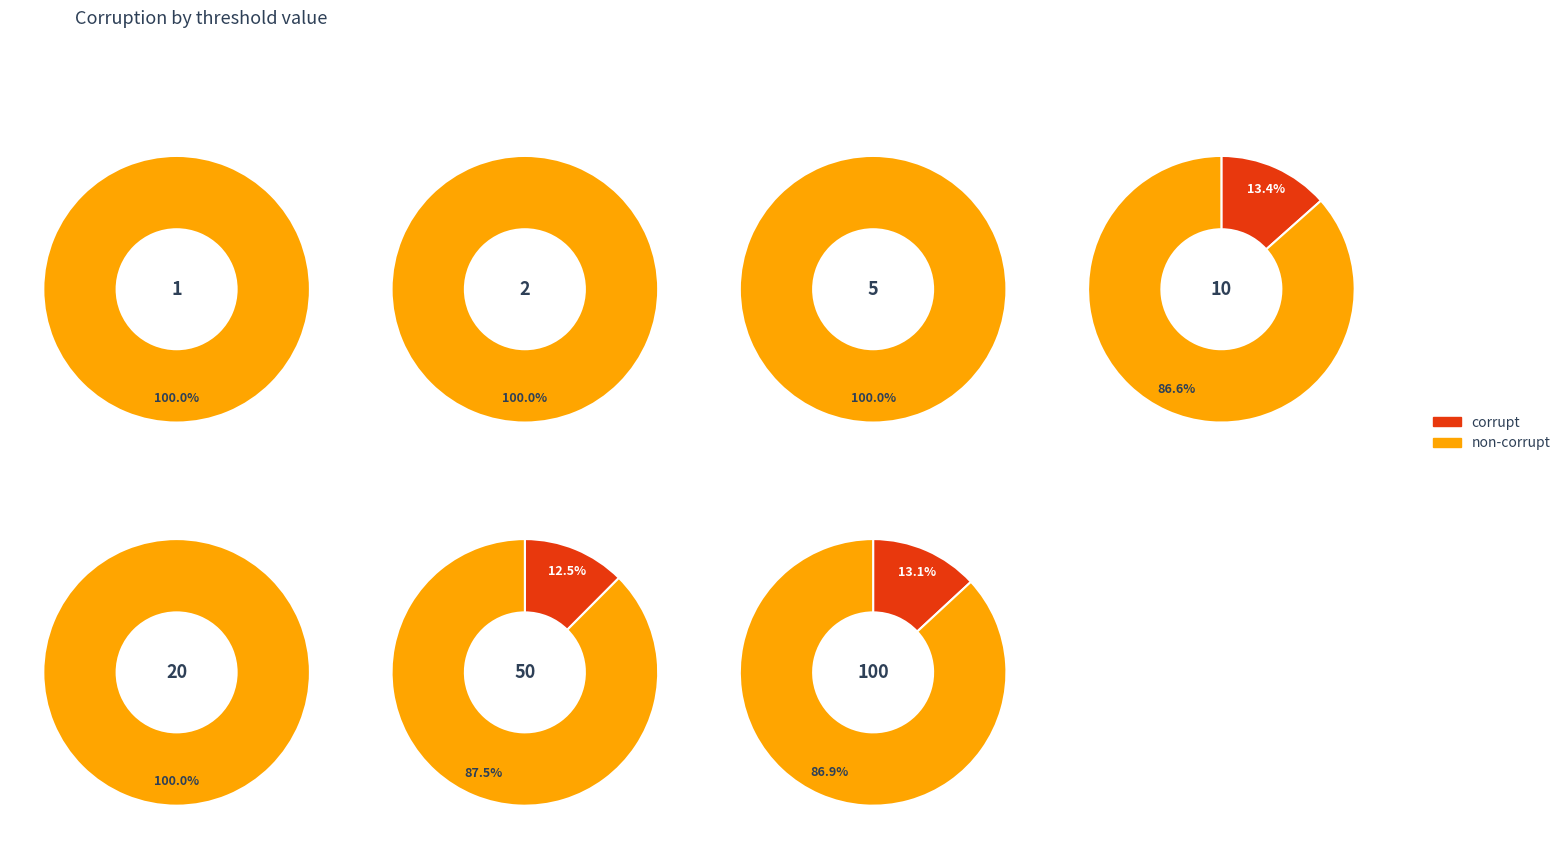

The col_1 slice represents 0% of the pie. True or false?

True